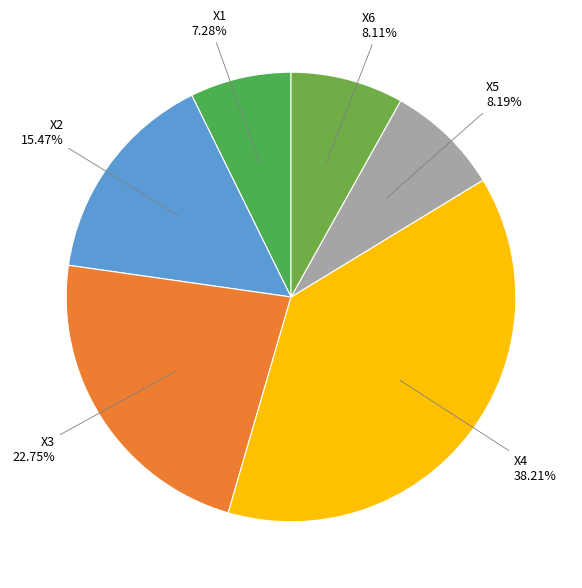

To the nearest percent, what is the difference between the X4 and X2 slice percentages?

23%